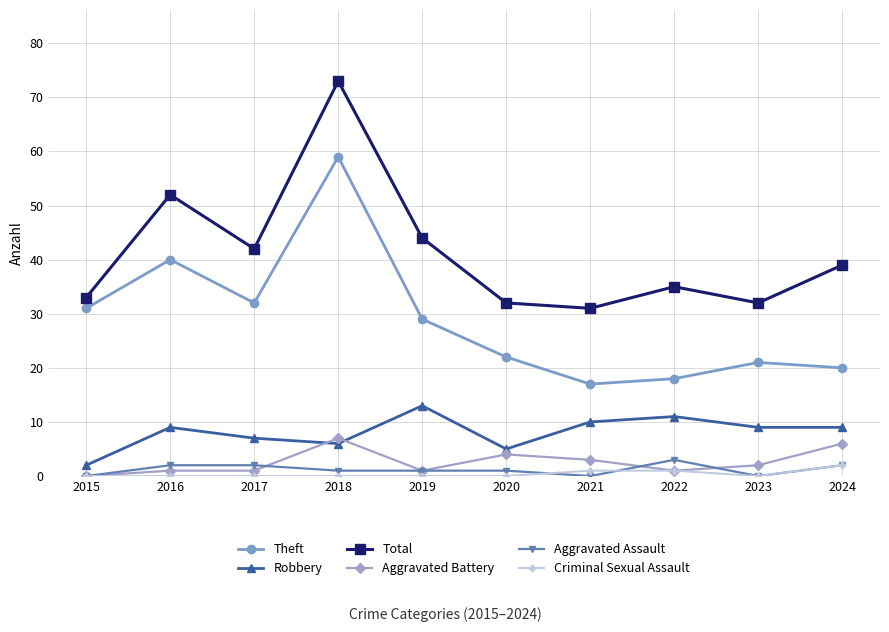

At which category does Total reach its first local peak?

2016